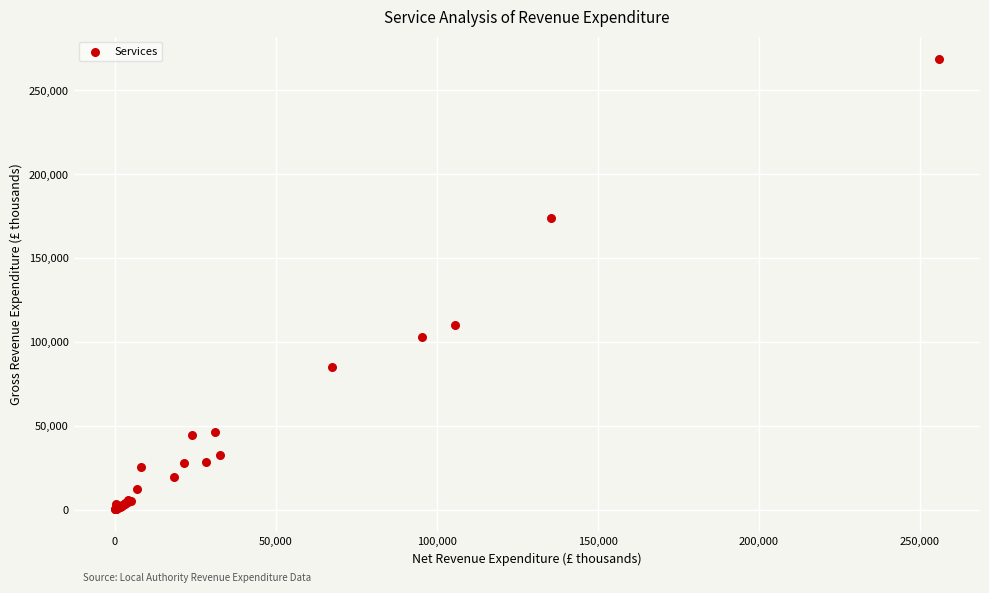

What Y value in the scatter plot is closest to 134541?

110280